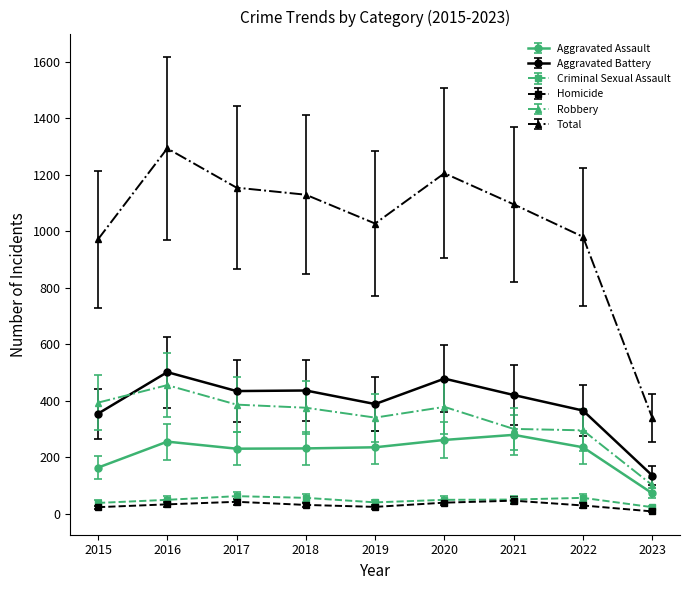

What is the spread (max minus min) of values at 2020?

1166